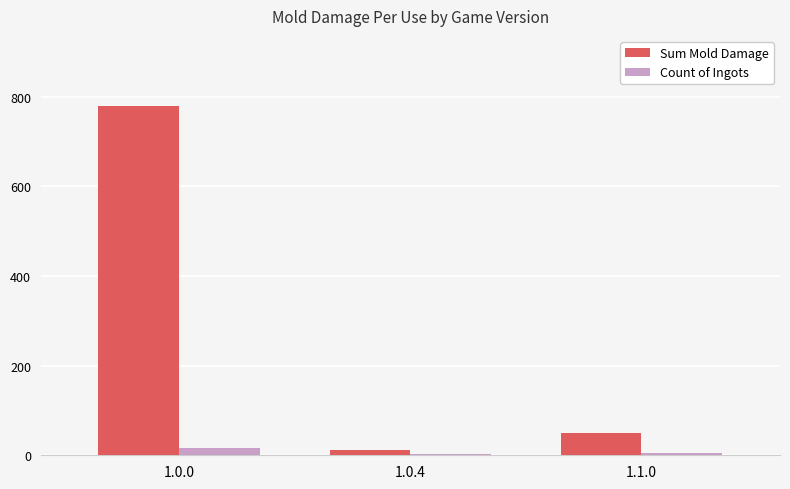

At how many categories does at least one series exceed 447?

1